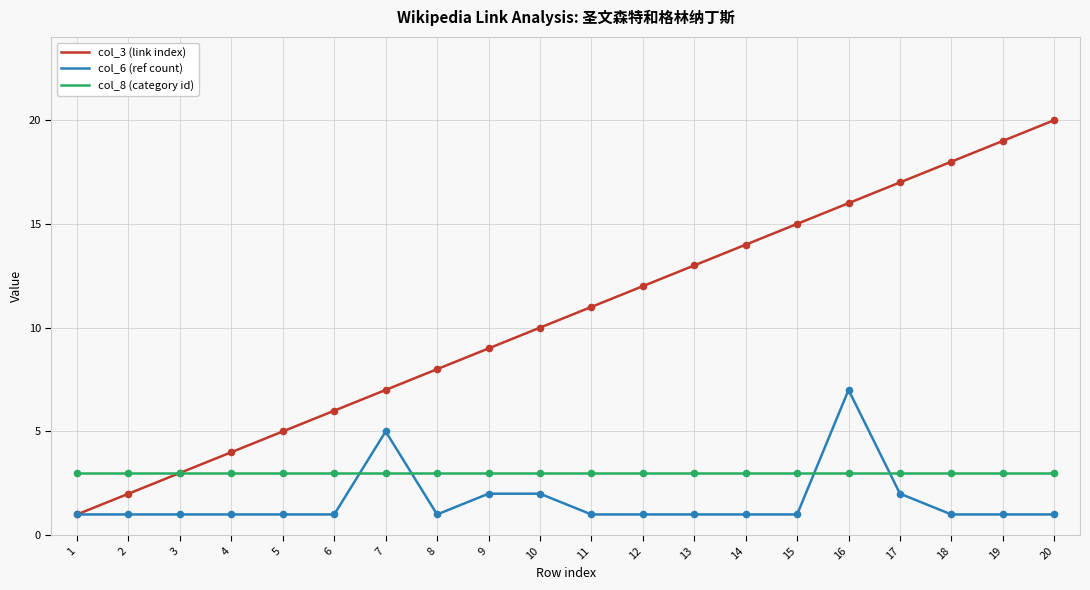

Between 9 and 12, which series saw the biggest shift?

col_3 (link index)